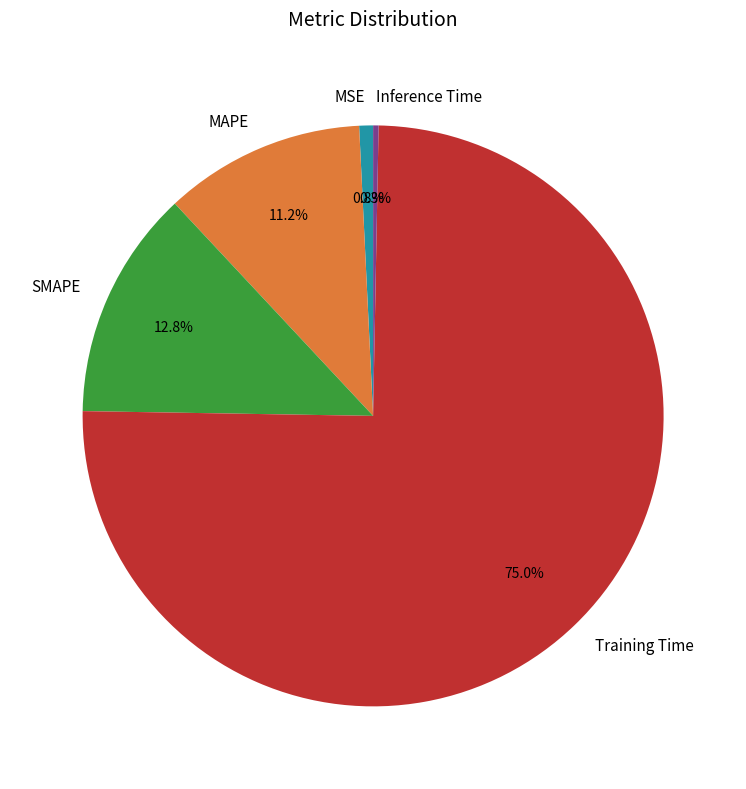

What is the majority slice?

Training Time